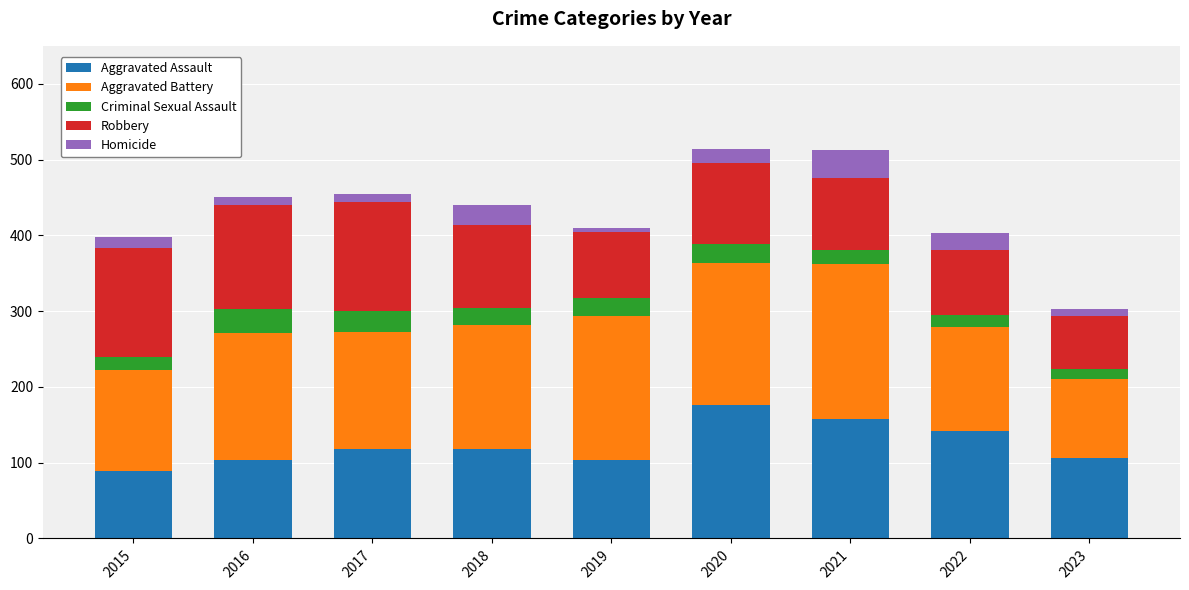

What is the total value across all series at 2015?

398